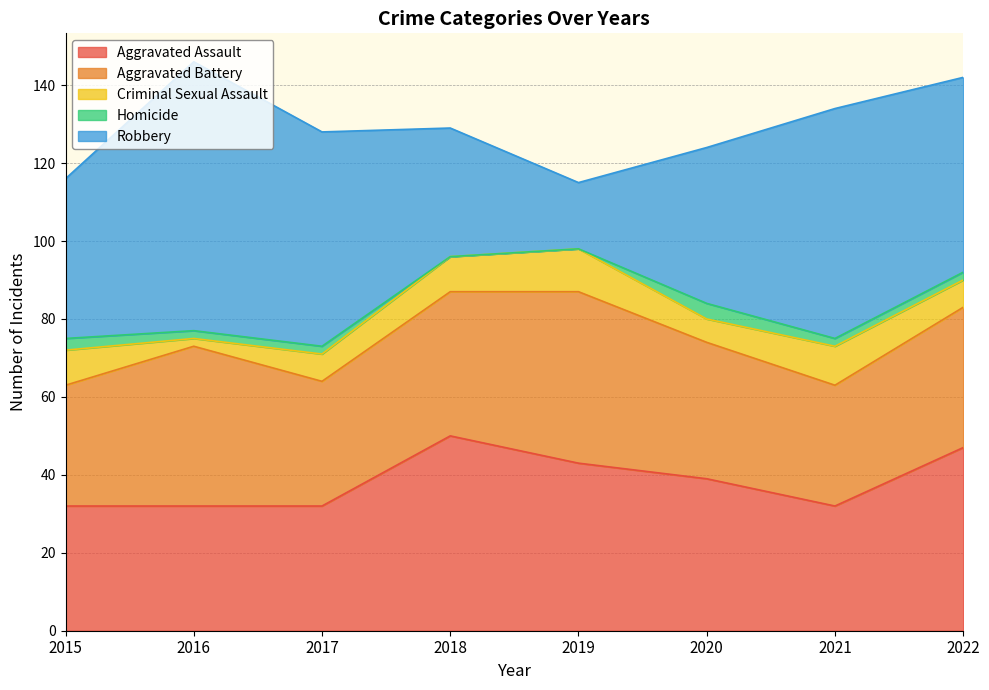

The Homicide series shows 2 at 2021. True or false?

True